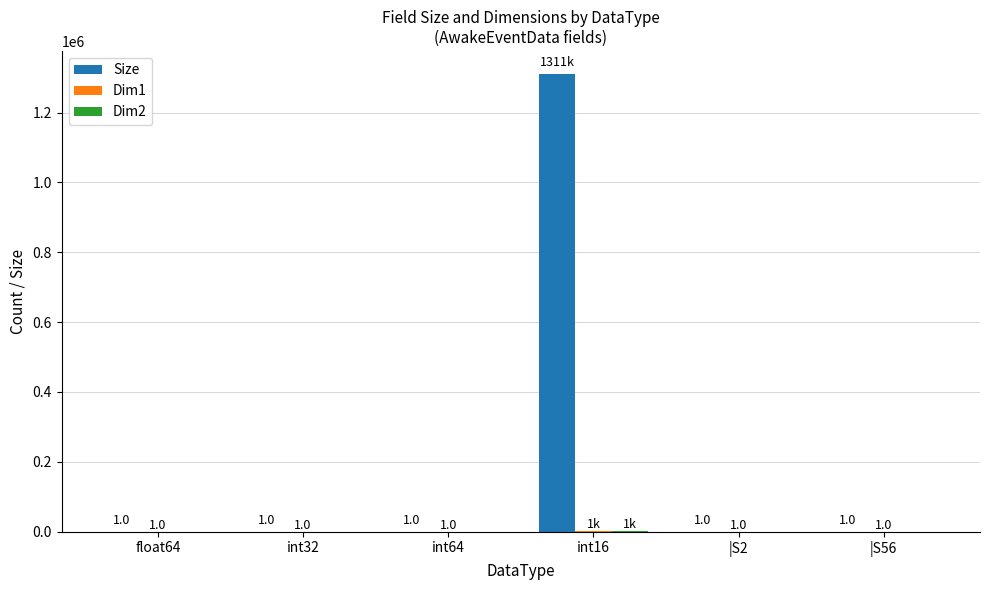

What is the greatest value displayed?

1310720